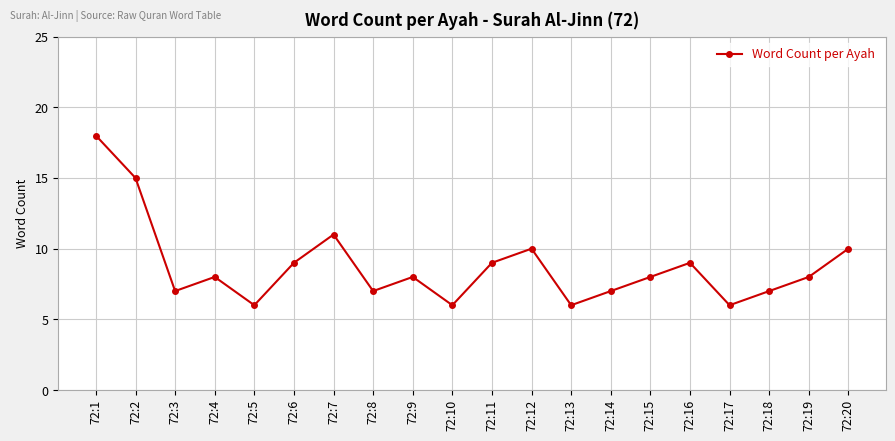

True or false: there are more than 2 points higher than both neighbors.

True